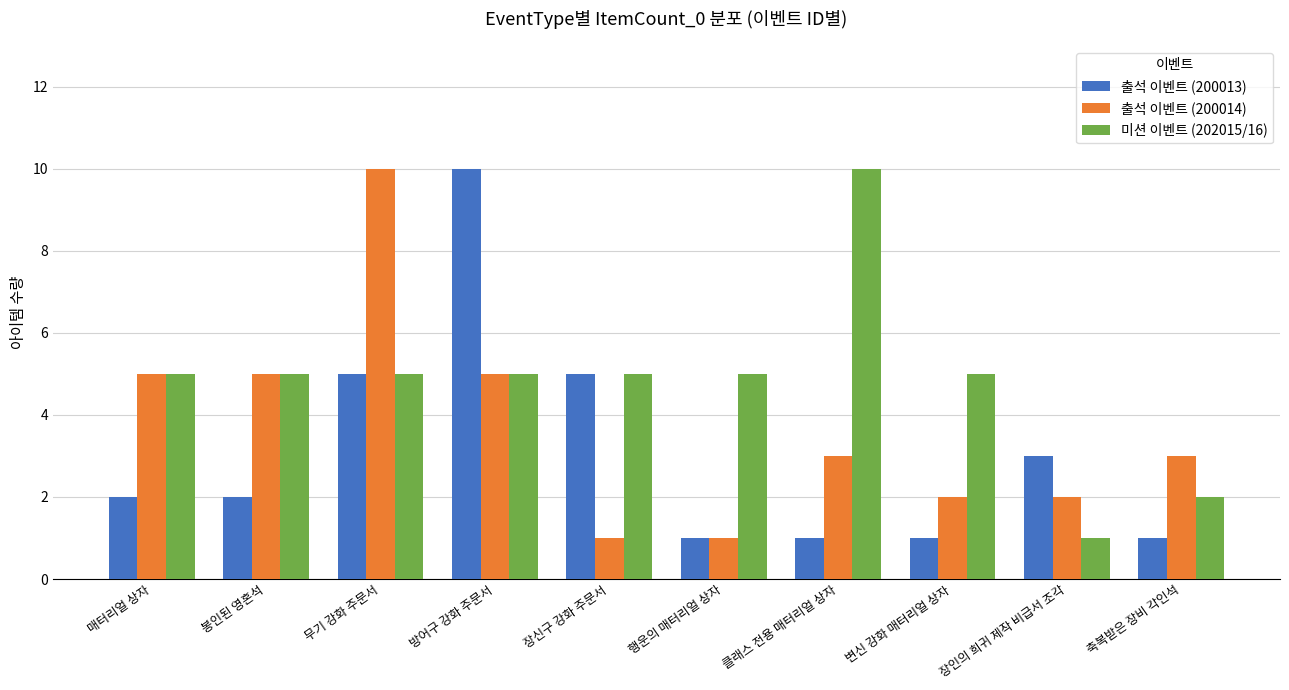

Reading right to left, transcribe all the data shown in this chart.

출석 이벤트 (200013): 1	3	1	1	1	5	10	5	2	2
출석 이벤트 (200014): 3	2	2	3	1	1	5	10	5	5
미션 이벤트 (202015/16): 2	1	5	10	5	5	5	5	5	5